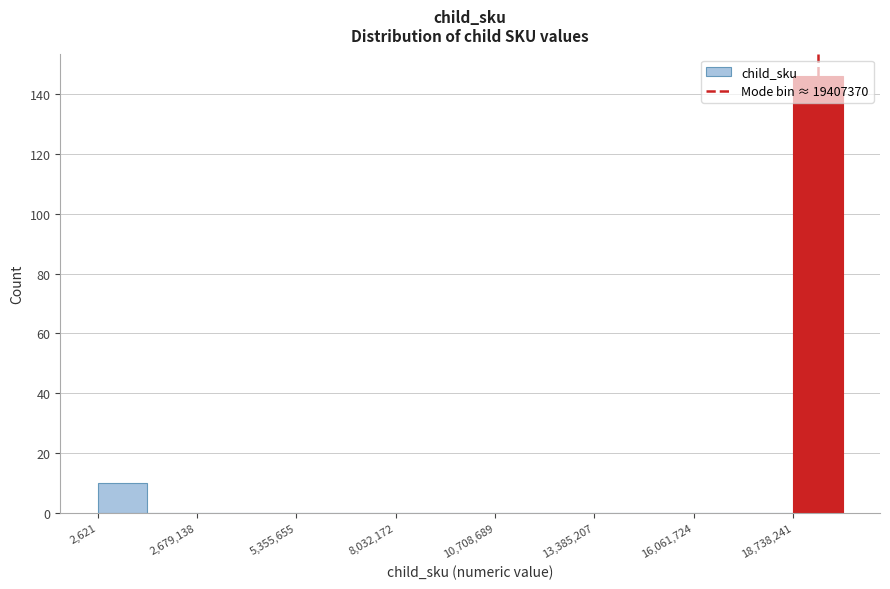

Read against the x-axis, roughly where is the centre of the tallest bar?

19500000